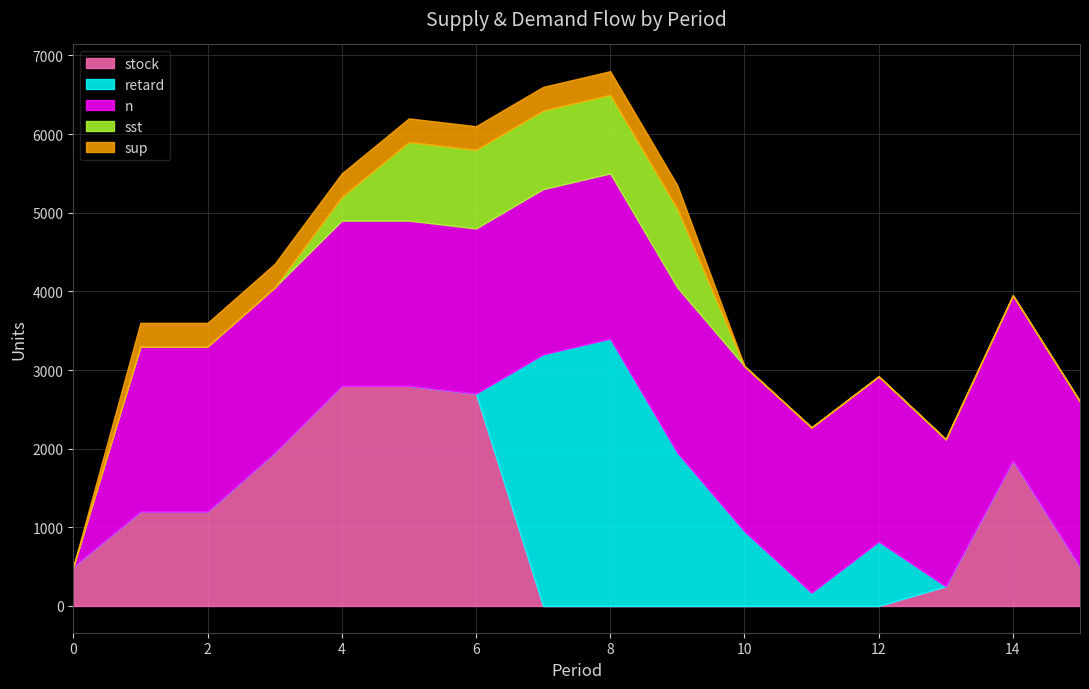

Where does the stock series first go above 500?

1